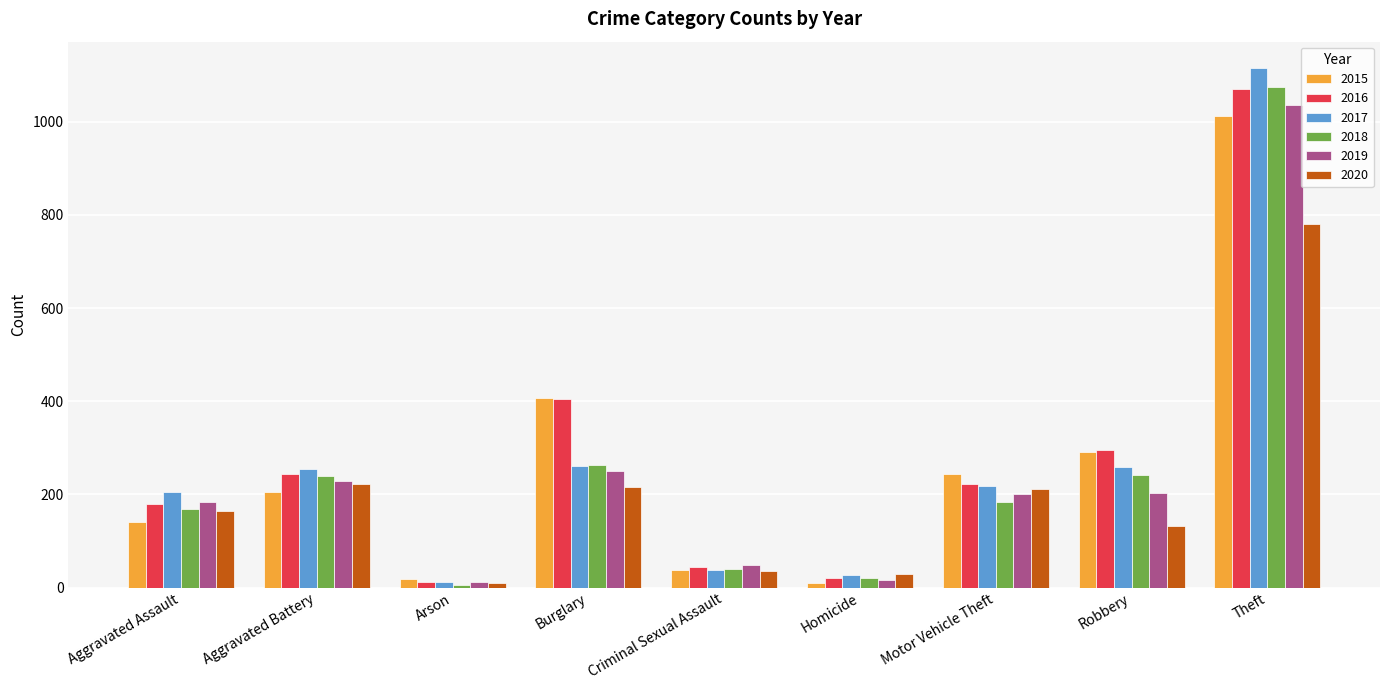

Where does the 2018 series first go above 184?

Aggravated Battery